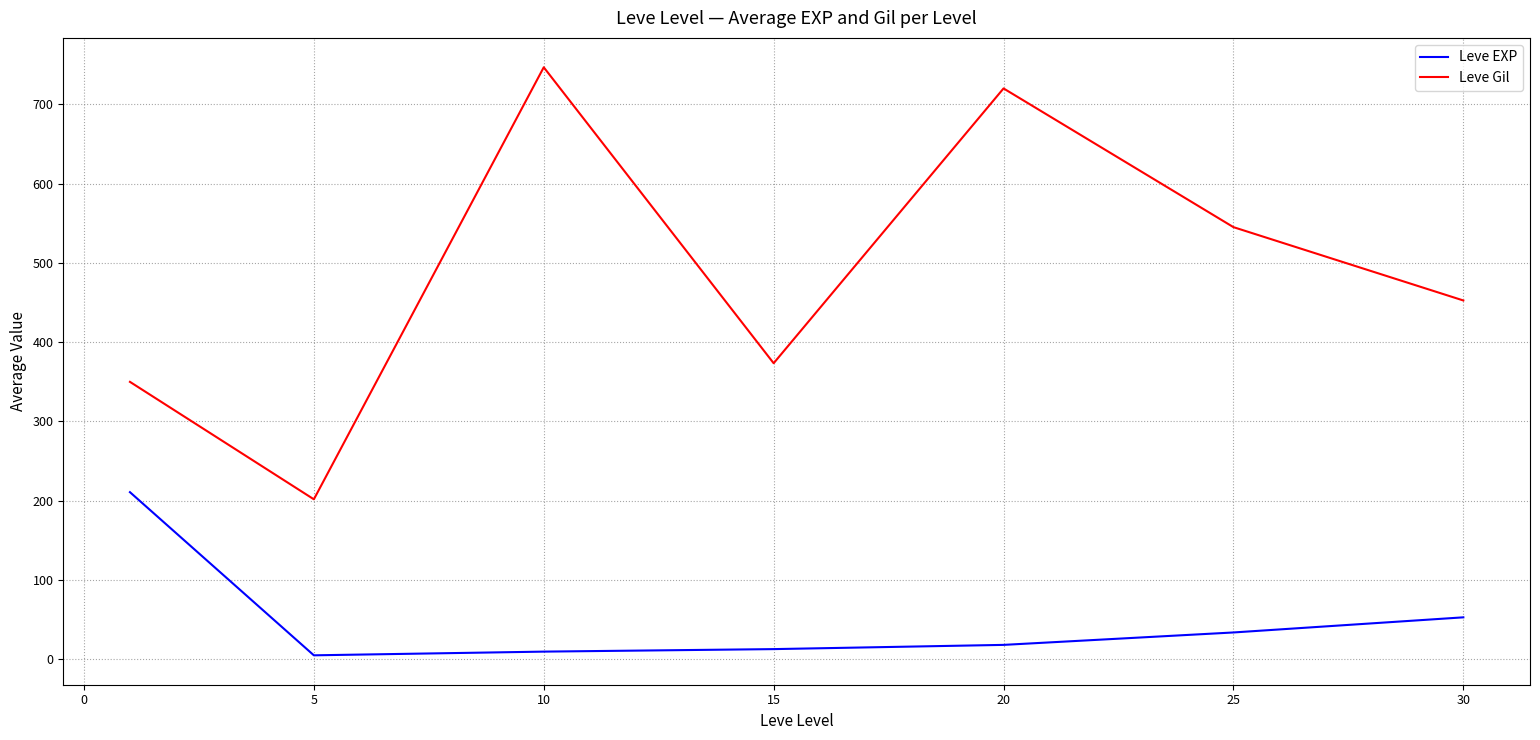

How many values in the Leve Gil series exceed 452?

4